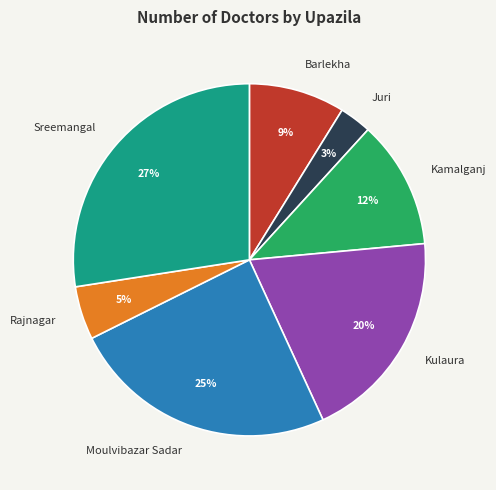

Does Sreemangal represent more than half of the total?

No